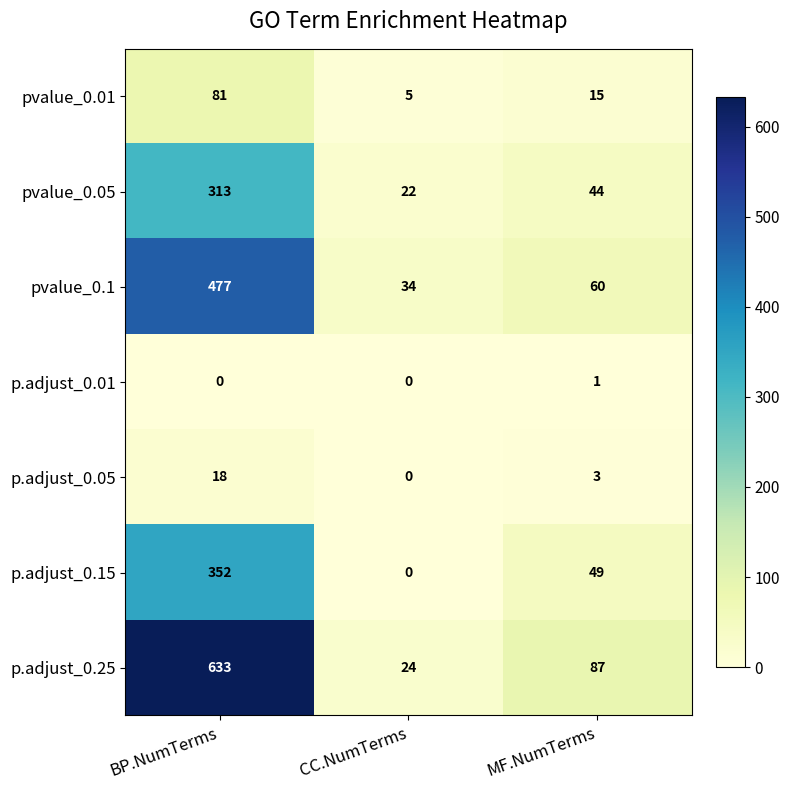

List the series in order of their peak value, highest first.

p.adjust_0.25, pvalue_0.1, p.adjust_0.15, pvalue_0.05, pvalue_0.01, p.adjust_0.05, p.adjust_0.01